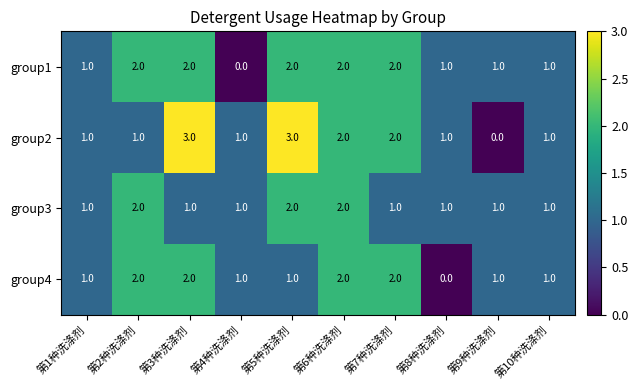

True or false: group4 has a value of 2 at 第7种洗涤剂.

True